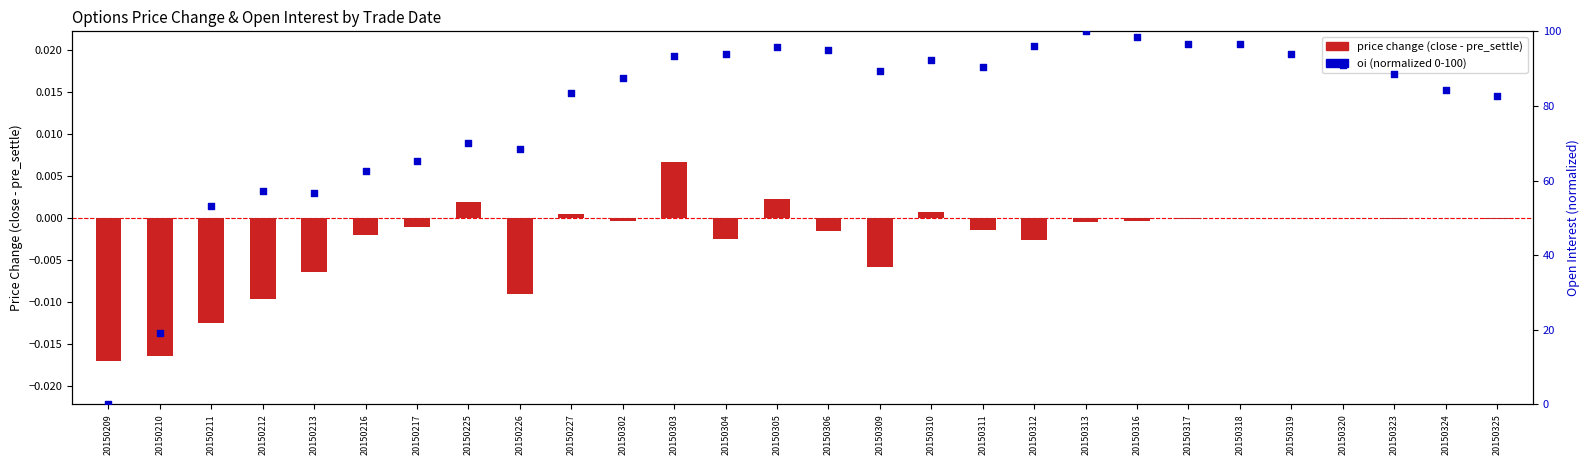

Which series reaches the minimum Y coordinate?

price change (close - pre_settle)